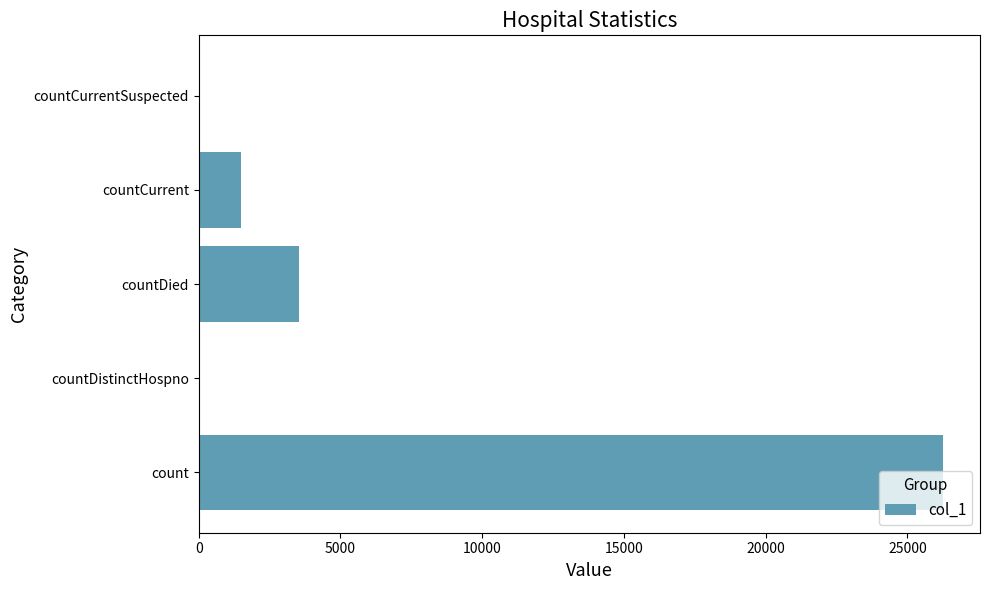

What is the change in value from count to countCurrentSuspected?

-26245